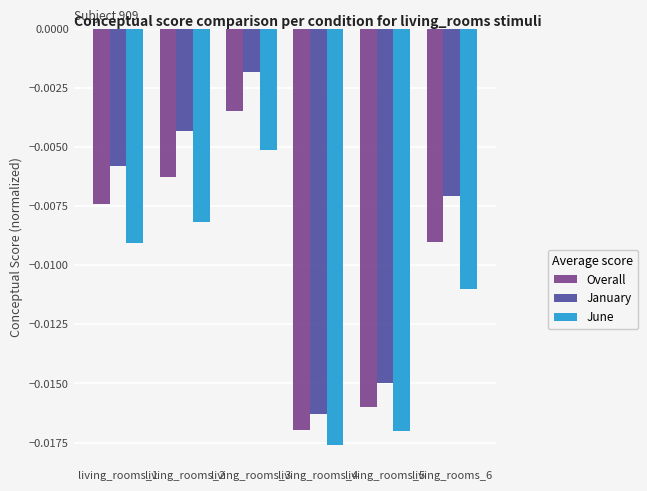

At which category is the sum across all series the highest?

living_rooms_3